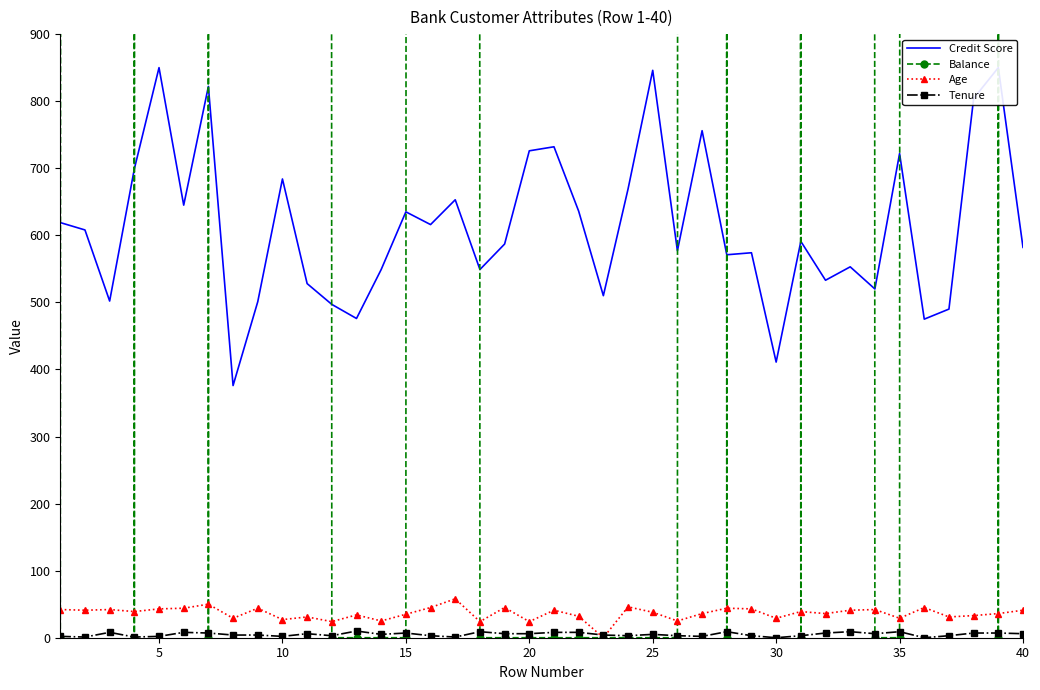

In Credit Score, how many points are higher than both neighbors (excluding endpoints)?

13